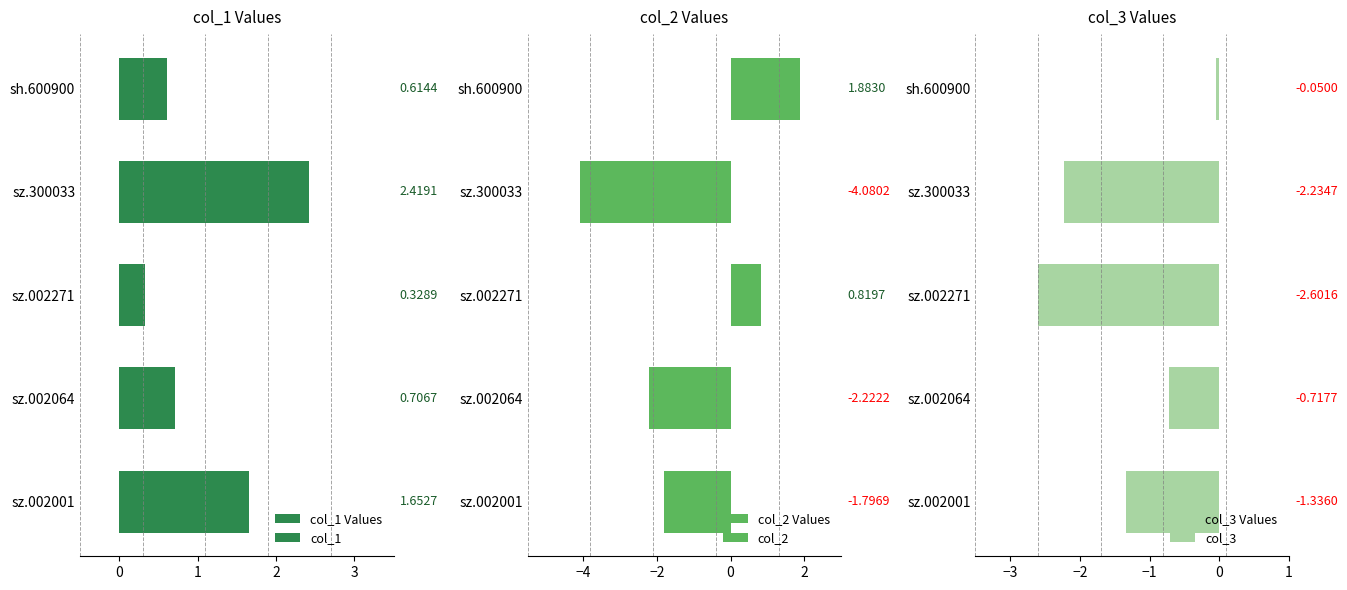

Reading left to right, what are all the values shown in this chart?

col_1 Values: 0.6	2.4	0.3	0.7	1.7
col_2 Values: 1.9	-4.1	0.8	-2.2	-1.8
col_3 Values: -0.1	-2.2	-2.6	-0.7	-1.3